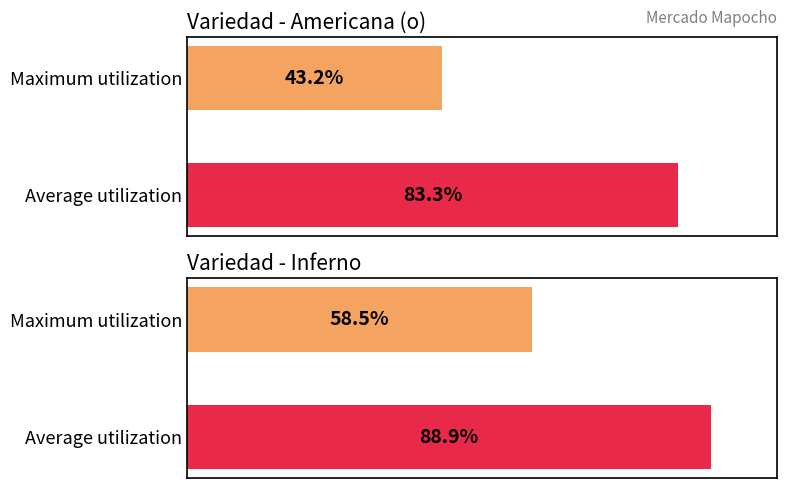

Does the chart contain stacked bars?

No